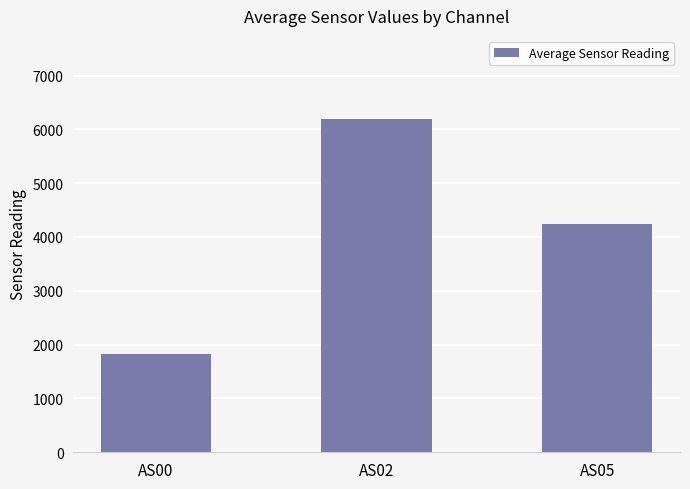

What is the difference between the values at AS00 and AS02?

4359.6